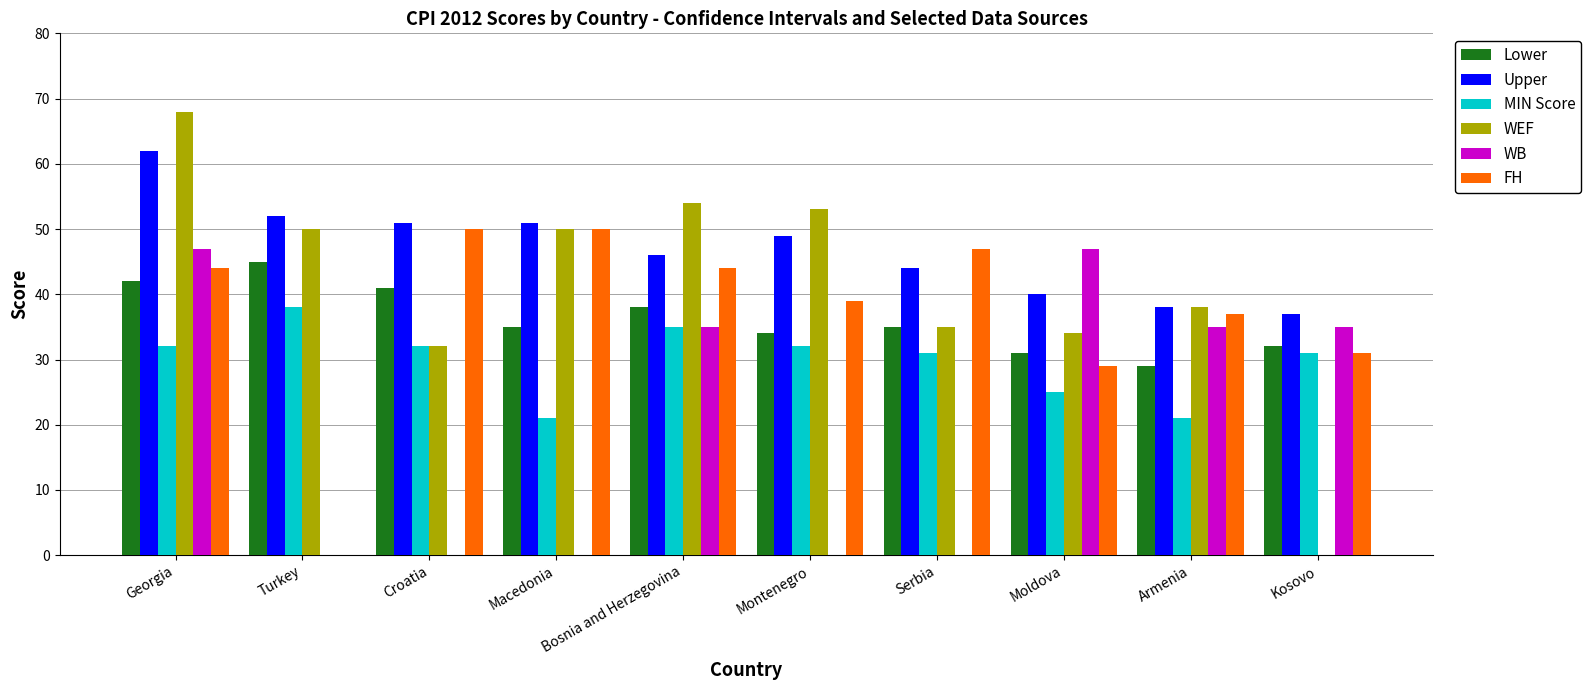

Where does the WEF series first go above 50?

Georgia